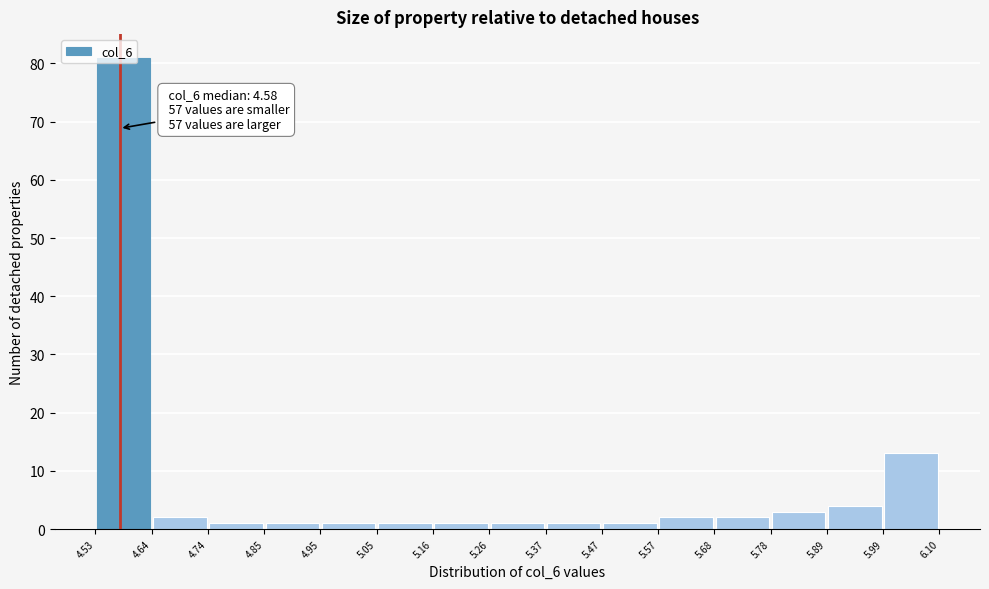

Which range on the x-axis has the tallest bar?

4.53 to 4.64